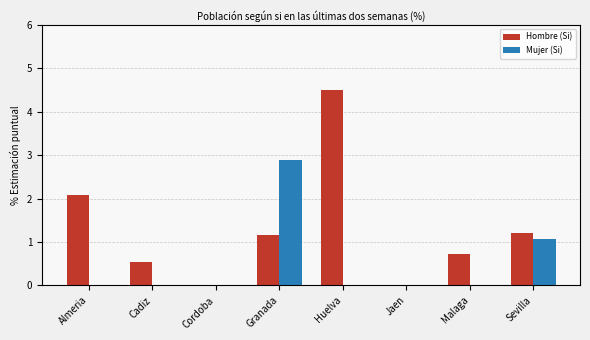

True or false: Hombre (Si) has a value of 0.0 at Jaen.

True